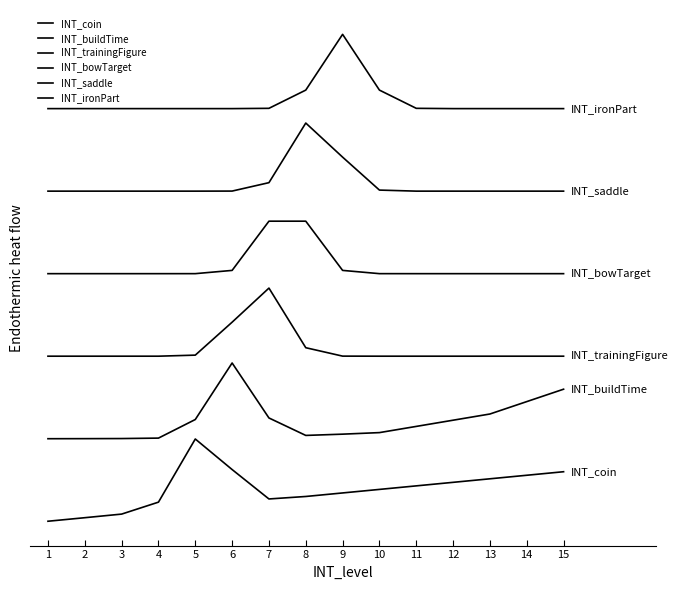

Does the chart display data point markers on the line(s)?

No